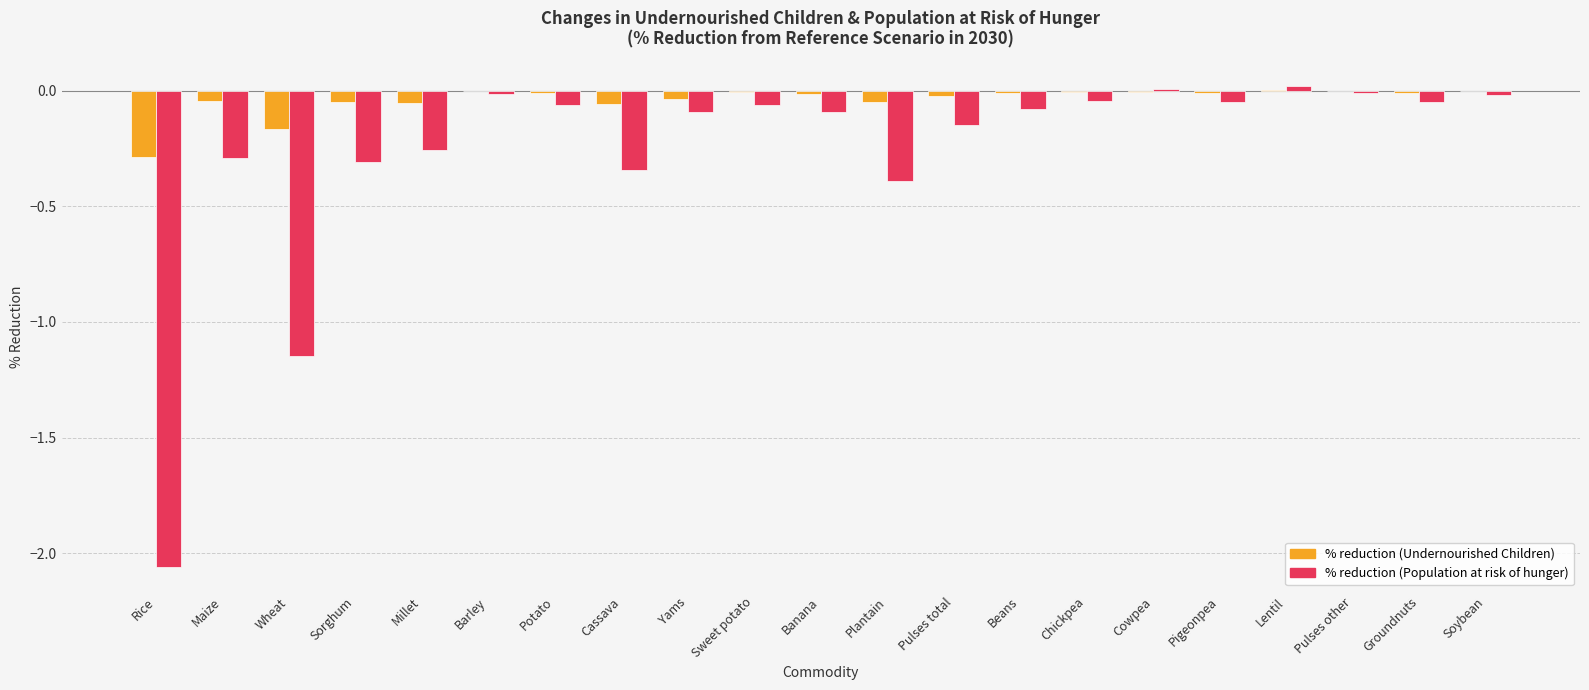

Is the value of % reduction (Undernourished Children) at Millet greater than the value of % reduction (Population at risk of hunger) at Millet?

Yes